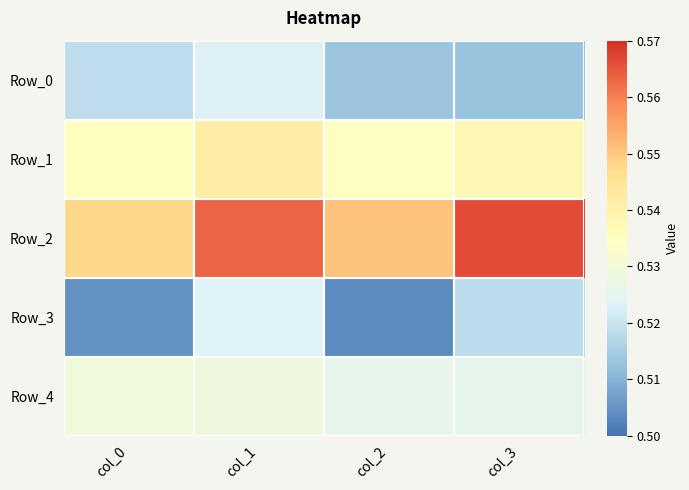

Rank the series at col_3 from highest to lowest value.

Row_2, Row_1, Row_4, Row_3, Row_0